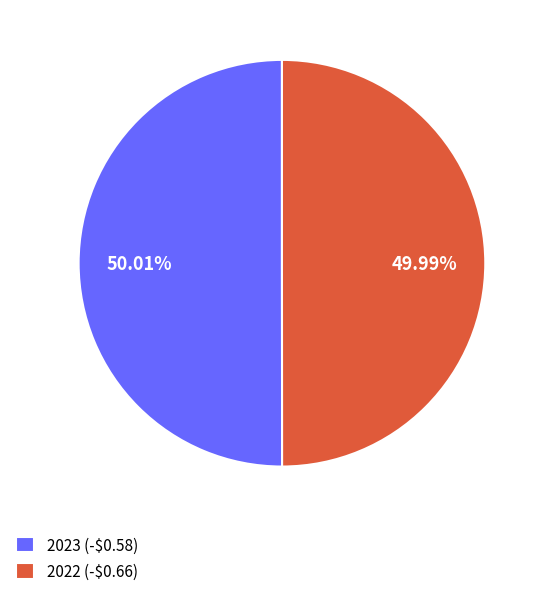

Does any single category account for the majority?

Yes